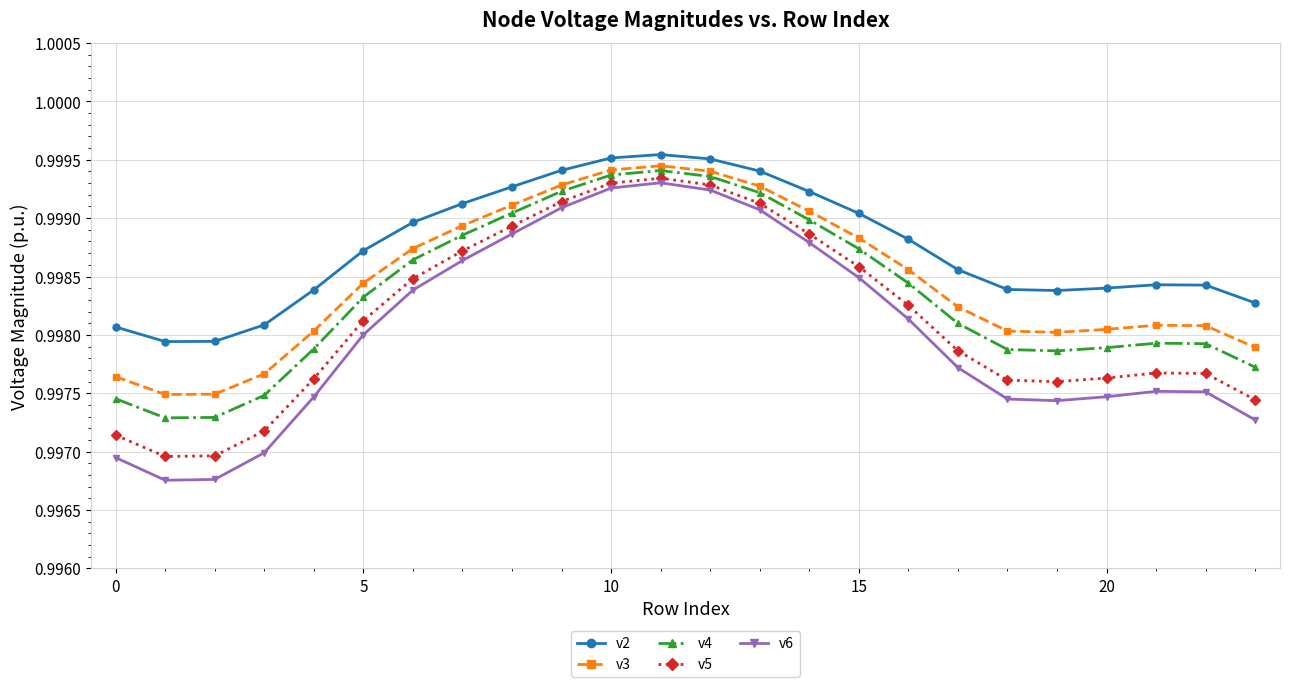

Rank the series by their average value, from highest to lowest.

v2, v3, v4, v5, v6